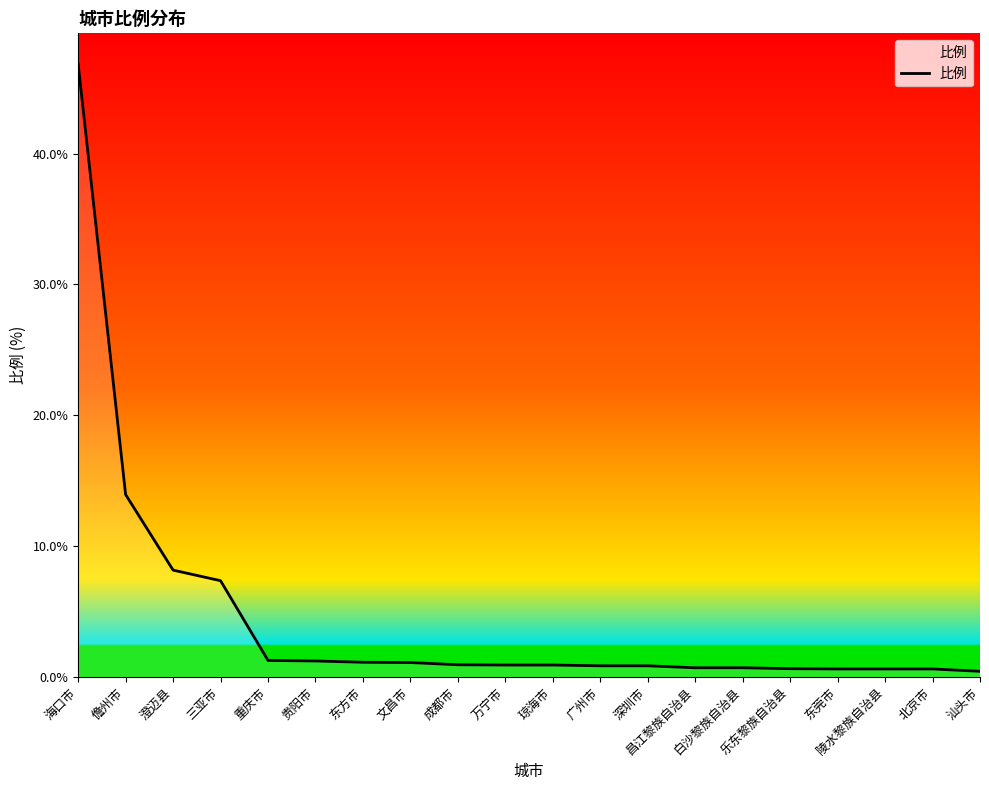

List the labels in order of value, smallest first.

汕头市, 东莞市, 陵水黎族自治县, 北京市, 乐东黎族自治县, 昌江黎族自治县, 白沙黎族自治县, 广州市, 深圳市, 万宁市, 琼海市, 成都市, 文昌市, 东方市, 贵阳市, 重庆市, 三亚市, 澄迈县, 儋州市, 海口市